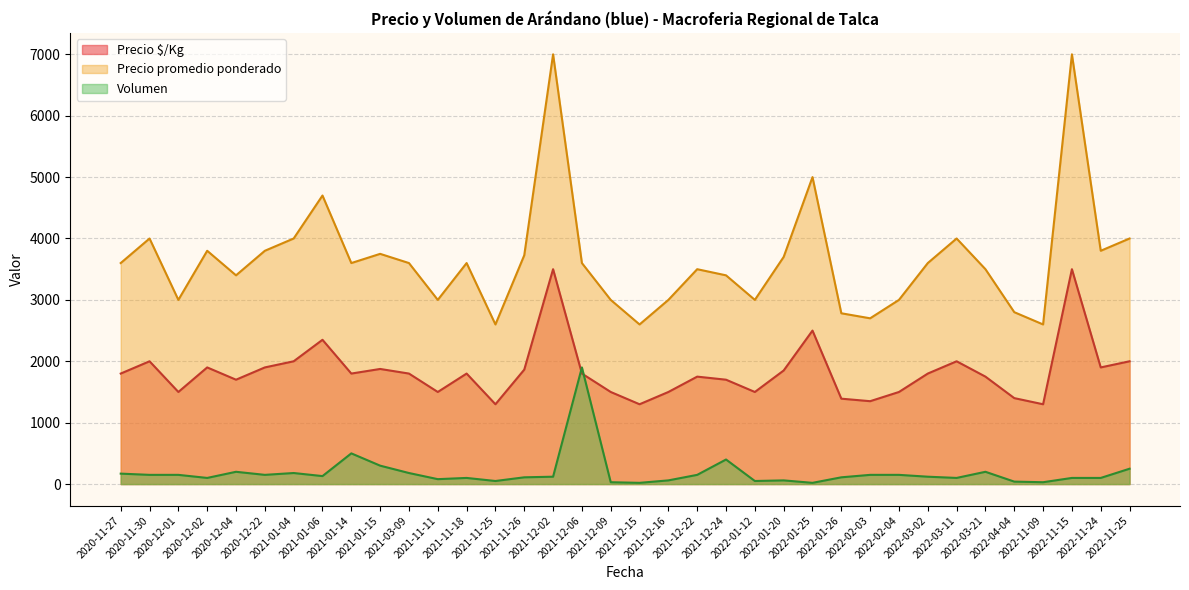

True or false: Volumen and Precio promedio ponderado cross at least once.

False